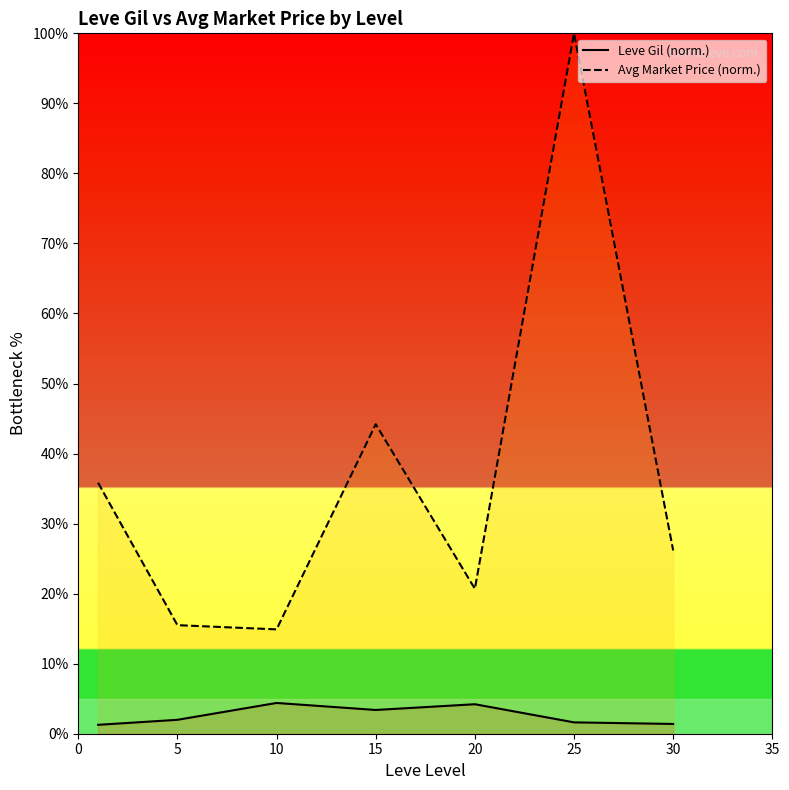

How many categories are shown in the chart?

7